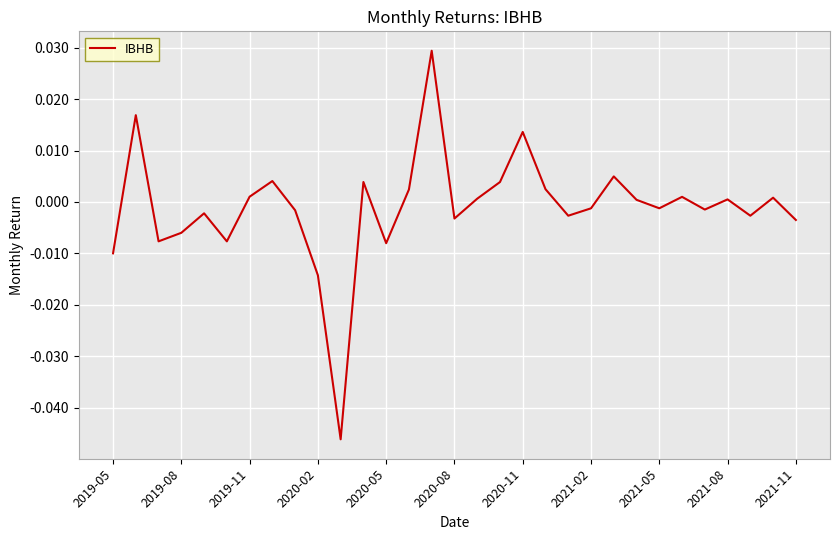

Rank the categories by value from highest to lowest.

14, 2019-08, 18, 22, 2021-02, 11, 17, 19, 13, 2020-11, 25, 29, 16, 27, 23, 24, 21, 26, 2021-05, 2020-05, 28, 20, 15, 30, 2020-02, 2019-11, 2020-08, 12, 2019-05, 2021-08, 2021-11